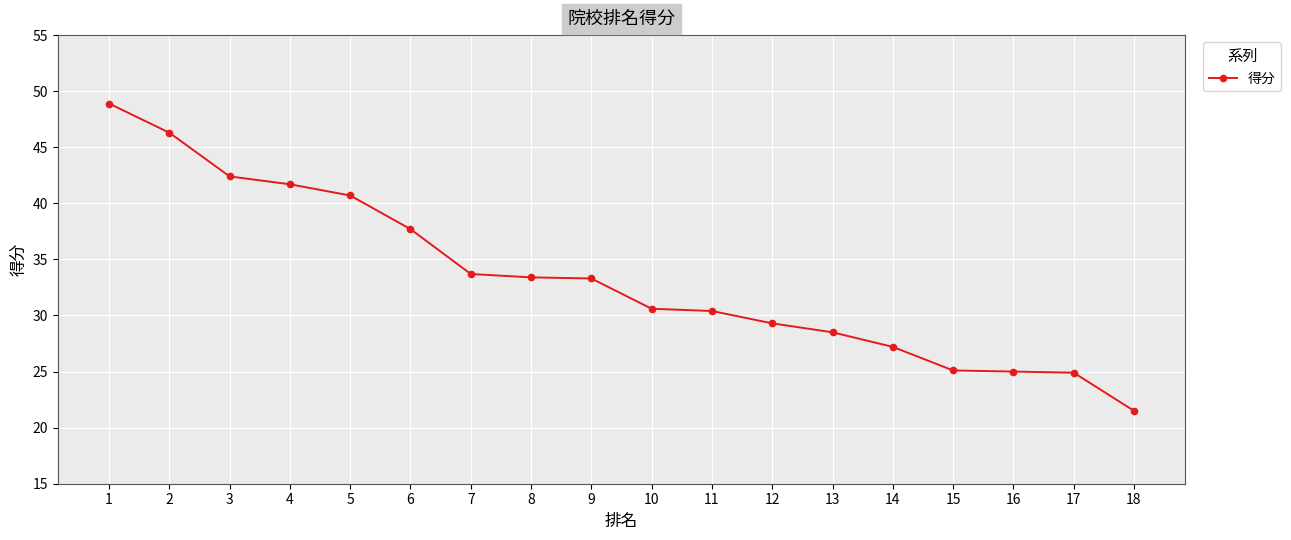

True or false: the data shows 42.4 at 3.

True